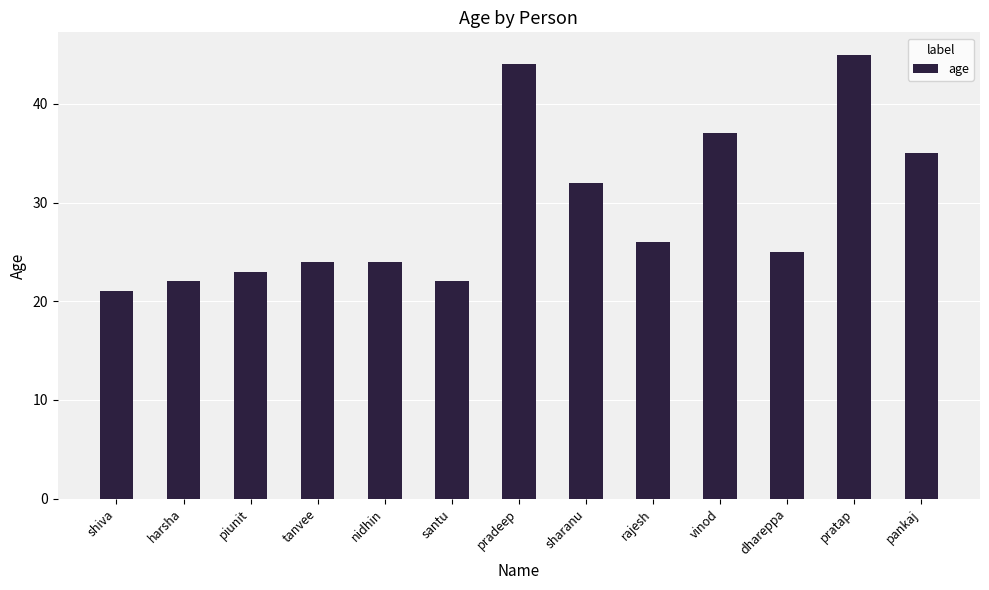

What is the difference between the maximum and minimum values?

24